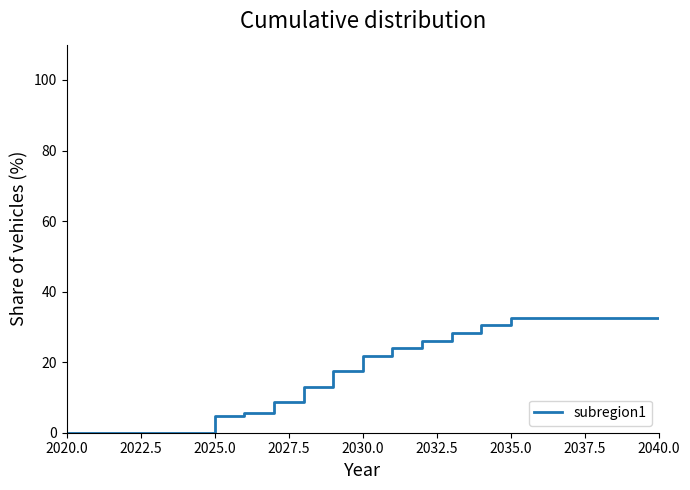

What is the difference between the maximum and minimum values?

32.6